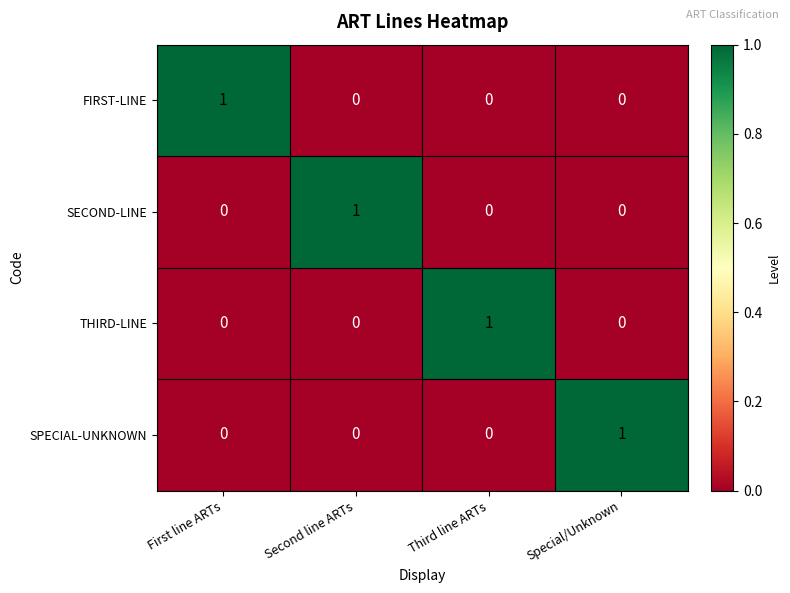

Count the FIRST-LINE values in the range 0 to 1.

4